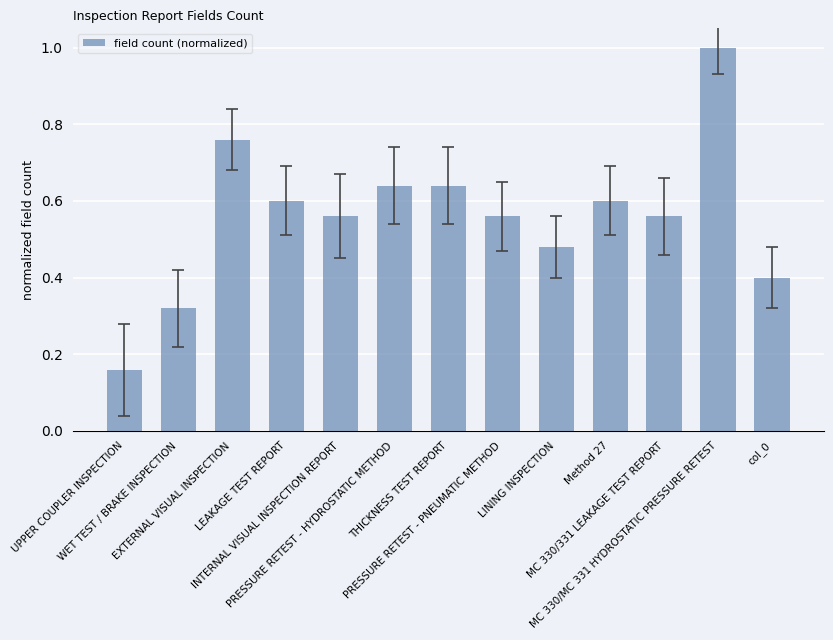

How many distinct data groups are displayed?

1